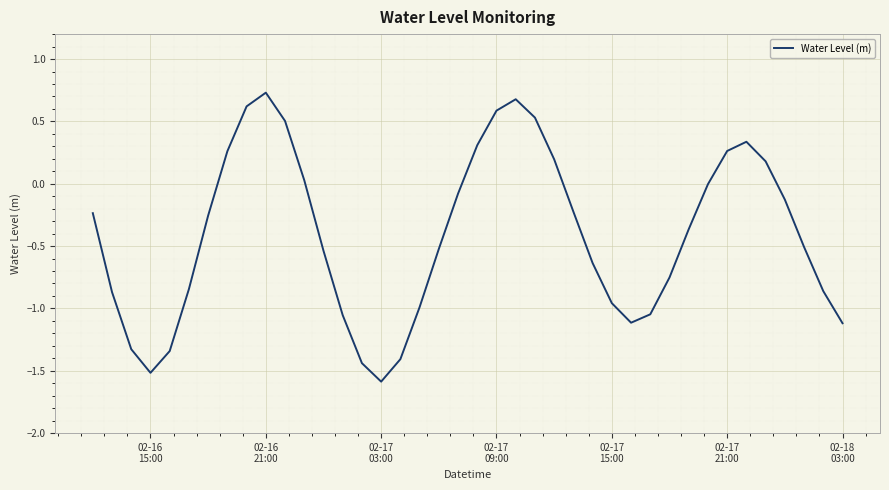

What is the difference between the maximum and minimum values?

2.3